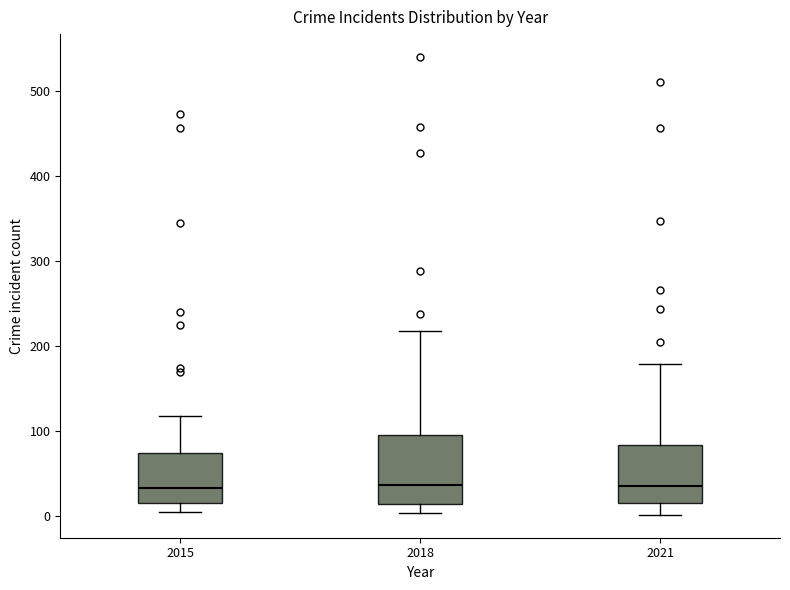

Reading left to right, transcribe this box plot: for each box, give where its median line is, the range the box spans, and where its two whiskers end, as read against the y-axis. The values are not printed on the chart, so give them approximately, as read against the axis.

2015: median 30, box 10 to 70, whiskers 0 to 120
2018: median 40, box 10 to 100, whiskers 0 to 220
2021: median 40, box 20 to 80, whiskers 0 to 180